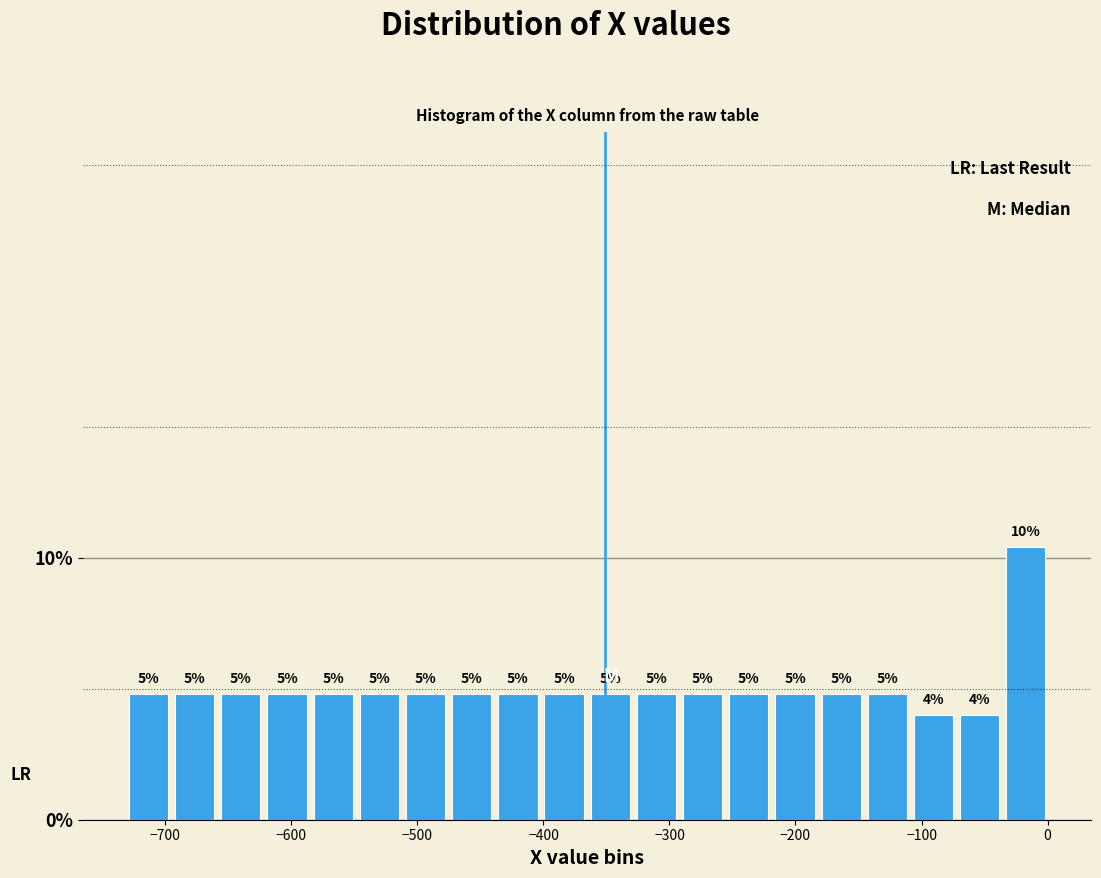

Read against the x-axis, roughly where is the centre of the tallest bar?

-20